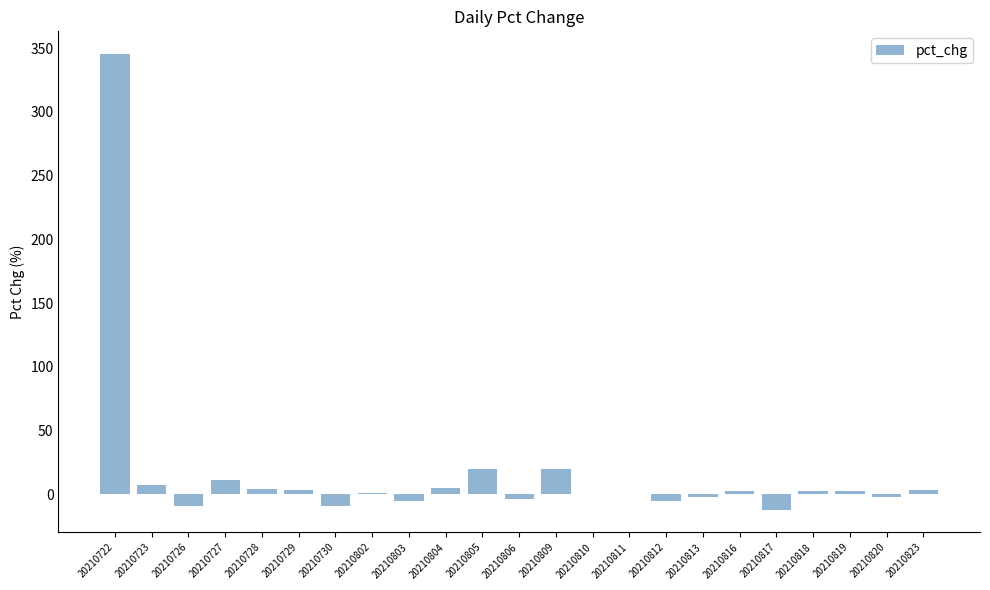

What is the change in value from 20210820 to 20210823?

+5.8